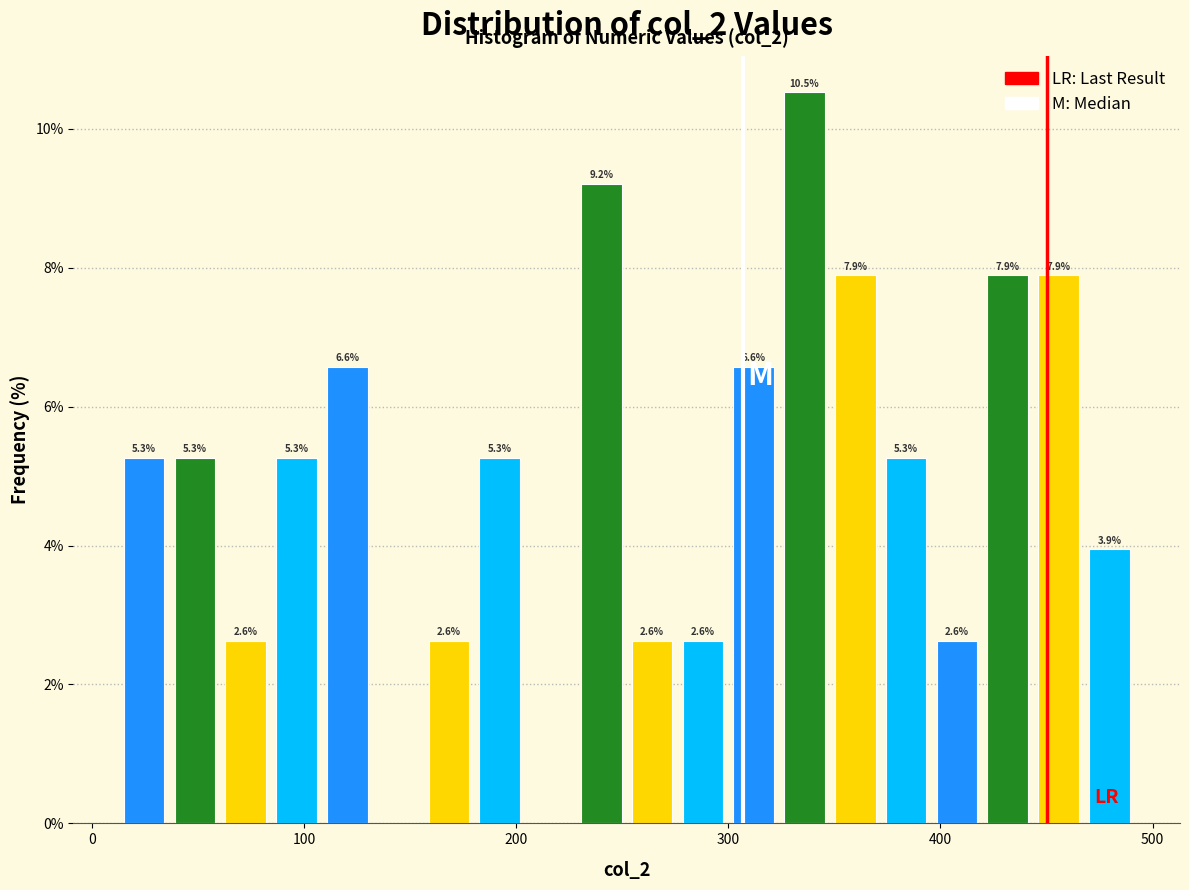

Read against the x-axis, roughly where is the centre of the tallest bar?

340